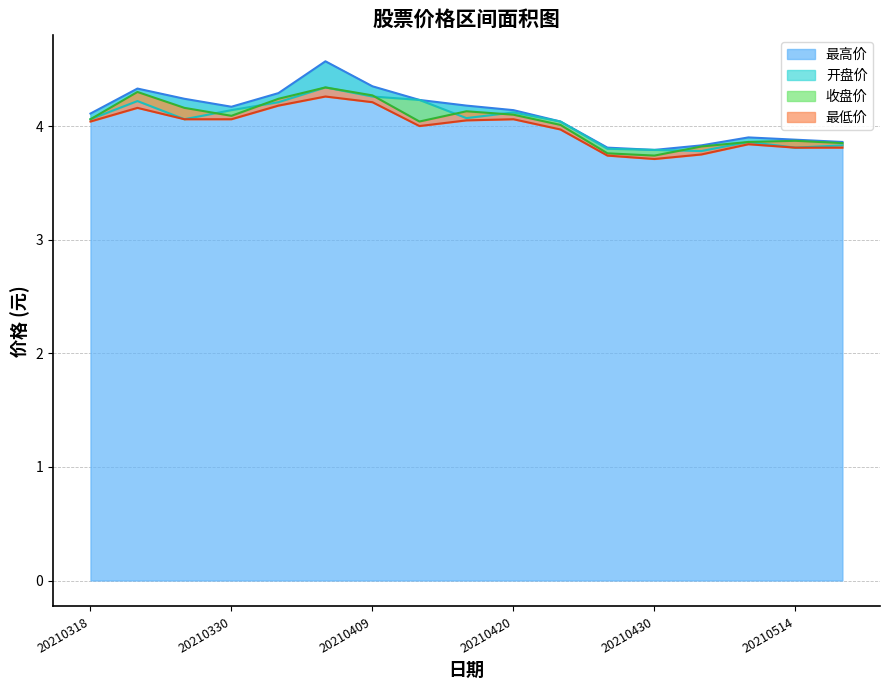

At which category does 收盘价 reach its first local peak?

20210322